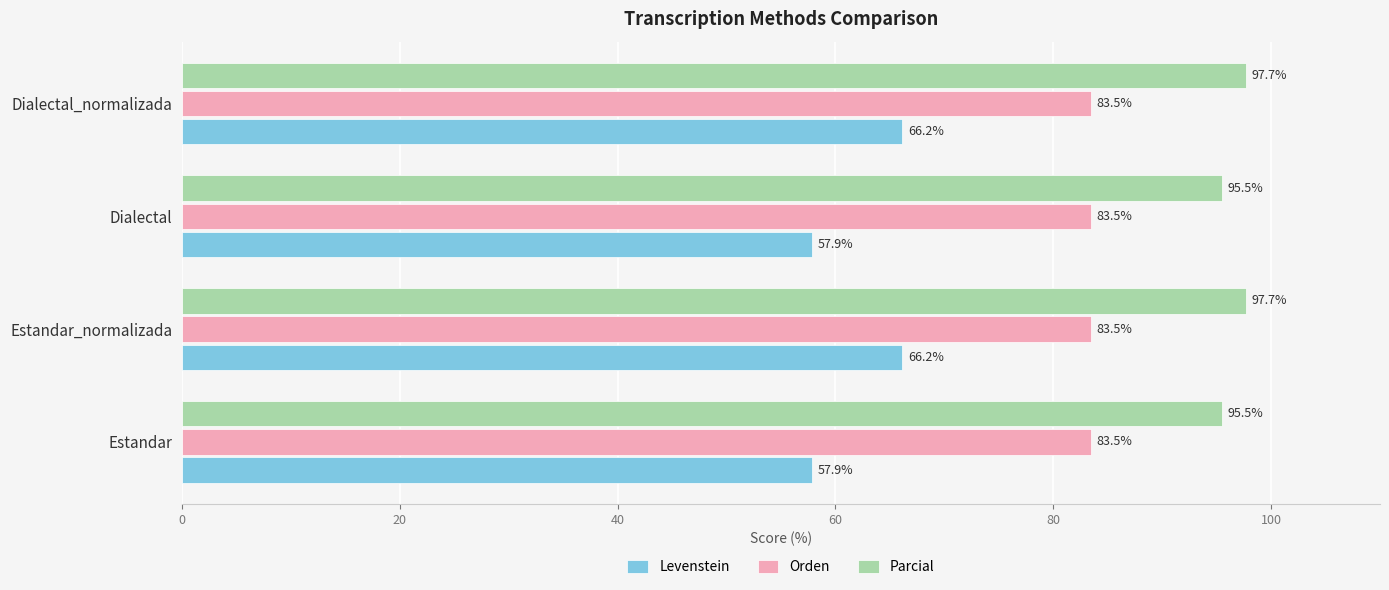

True or false: Orden has a value of 83.5 at Dialectal.

True